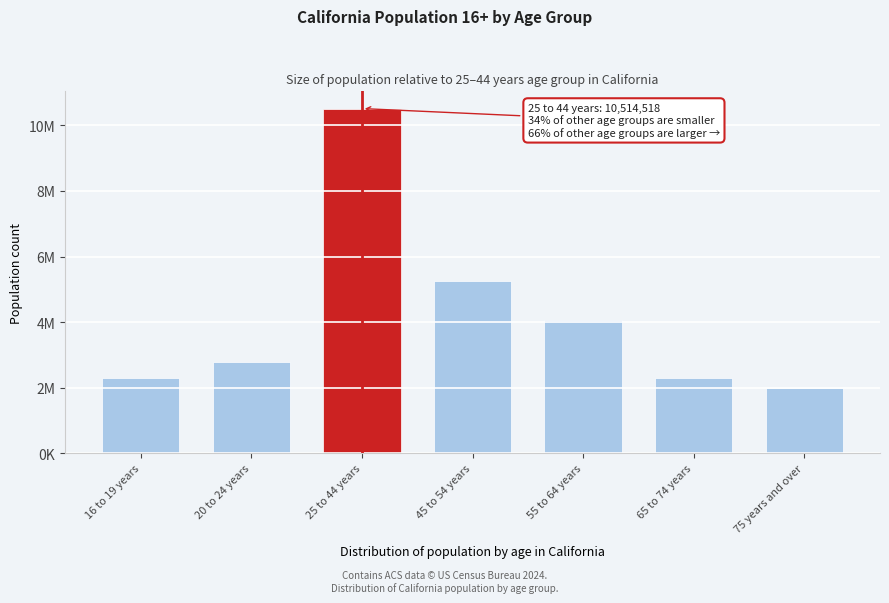

Does the chart contain any negative values?

No